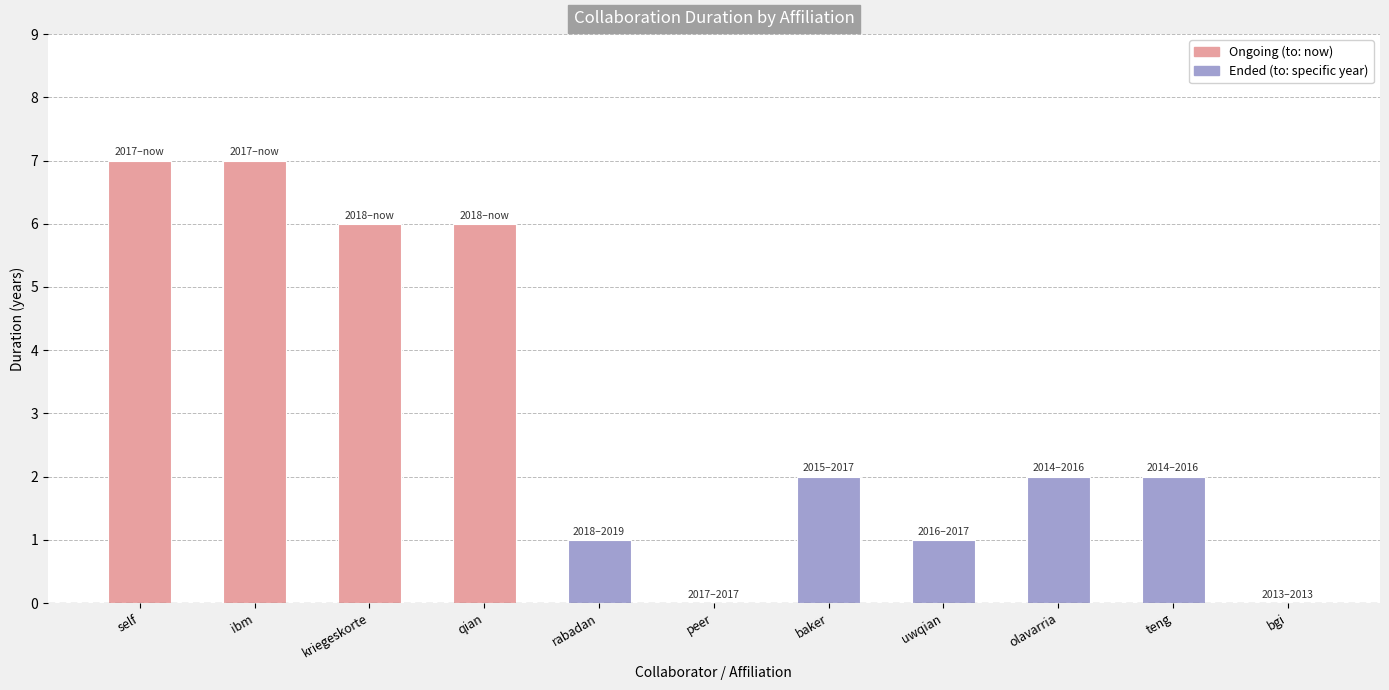

What is the change in value from peer to baker?

+2